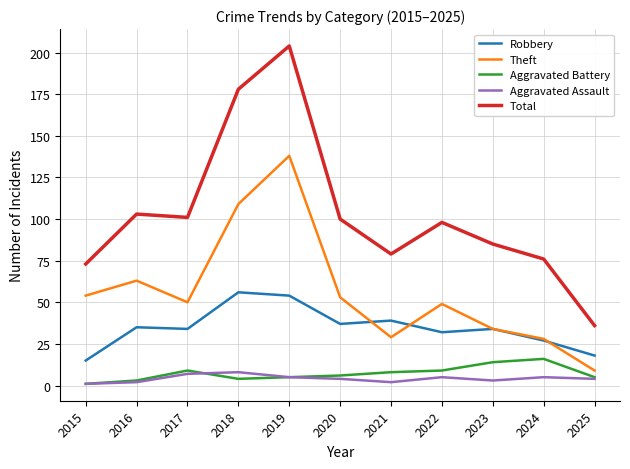

Rank the series at 2021 from lowest to highest value.

Aggravated Assault, Aggravated Battery, Theft, Robbery, Total